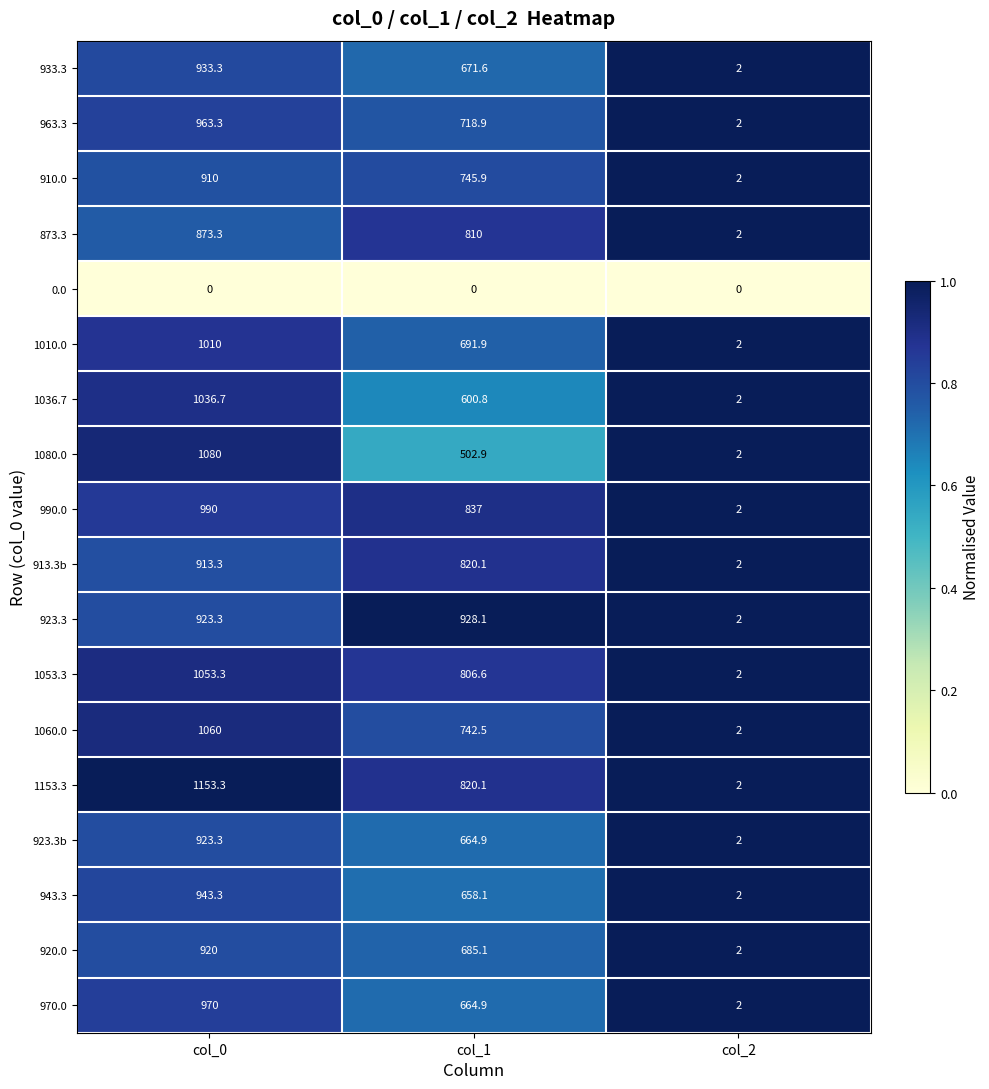

Rank the series by their maximum value, from lowest to highest.

0.0, 873.3, 910.0, 913.3b, 920.0, 923.3b, 923.3, 933.3, 943.3, 963.3, 970.0, 990.0, 1010.0, 1036.7, 1053.3, 1060.0, 1080.0, 1153.3